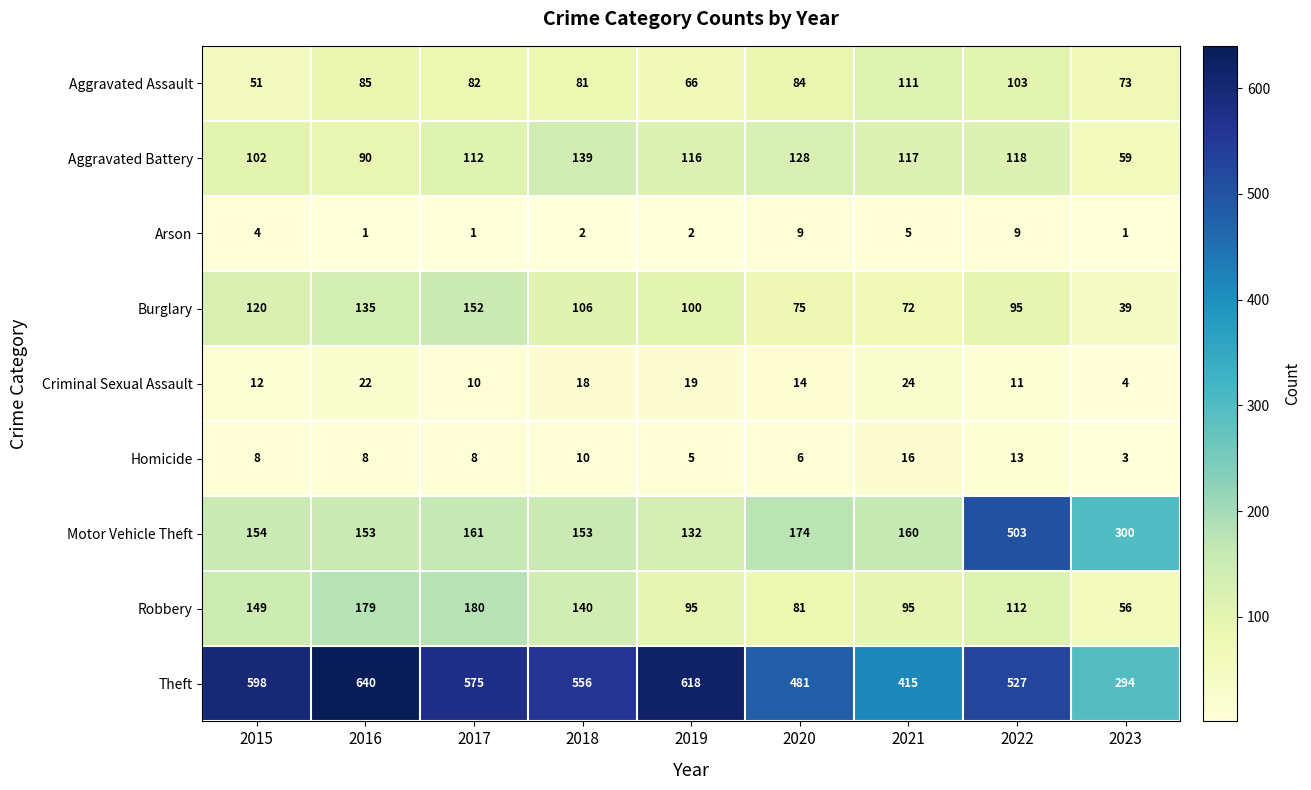

True or false: Arson has a value of 4 at 2015.

True